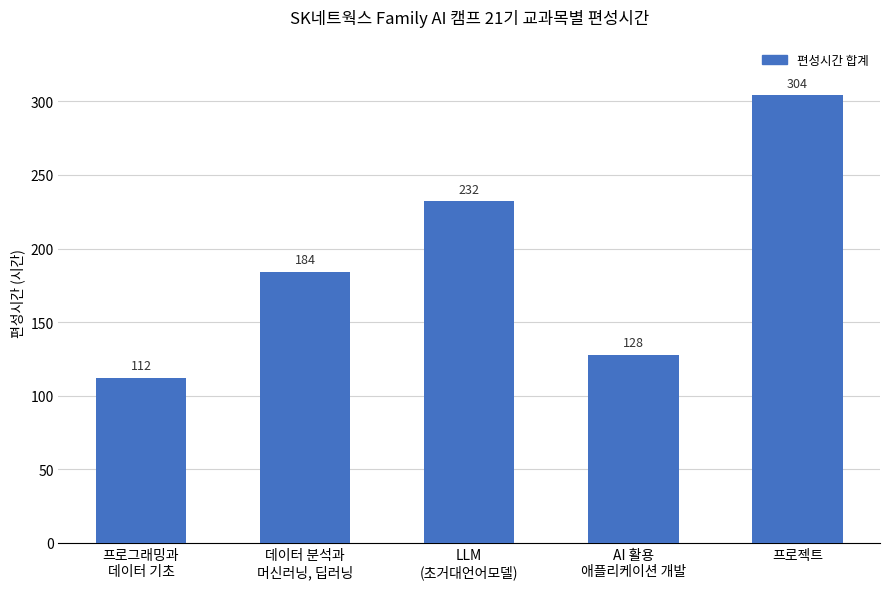

At which category does the chart reach its peak across all series?

프로젝트